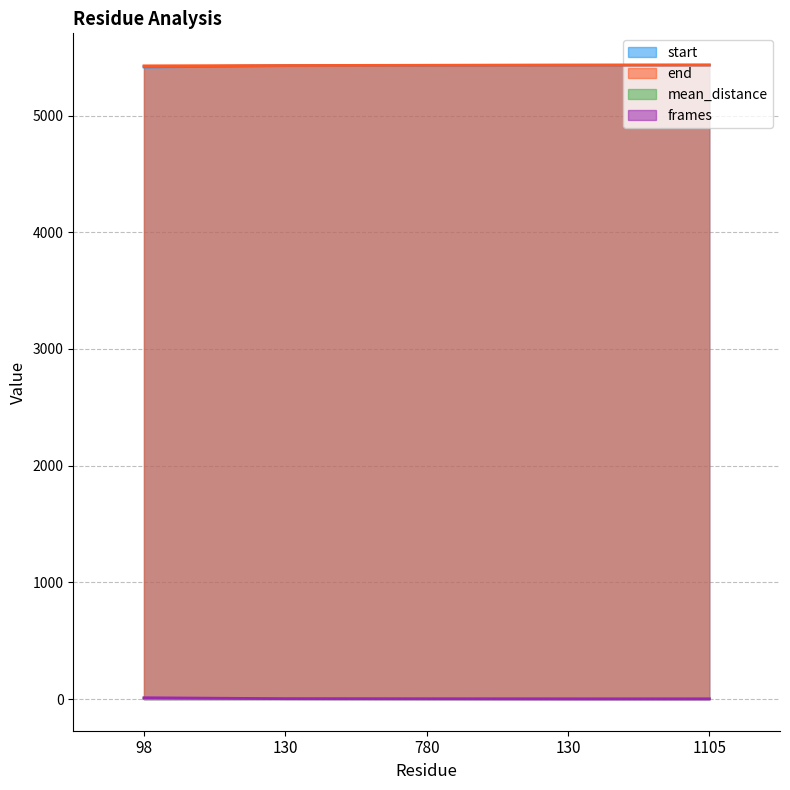

How many values in the end series exceed 5431?

2